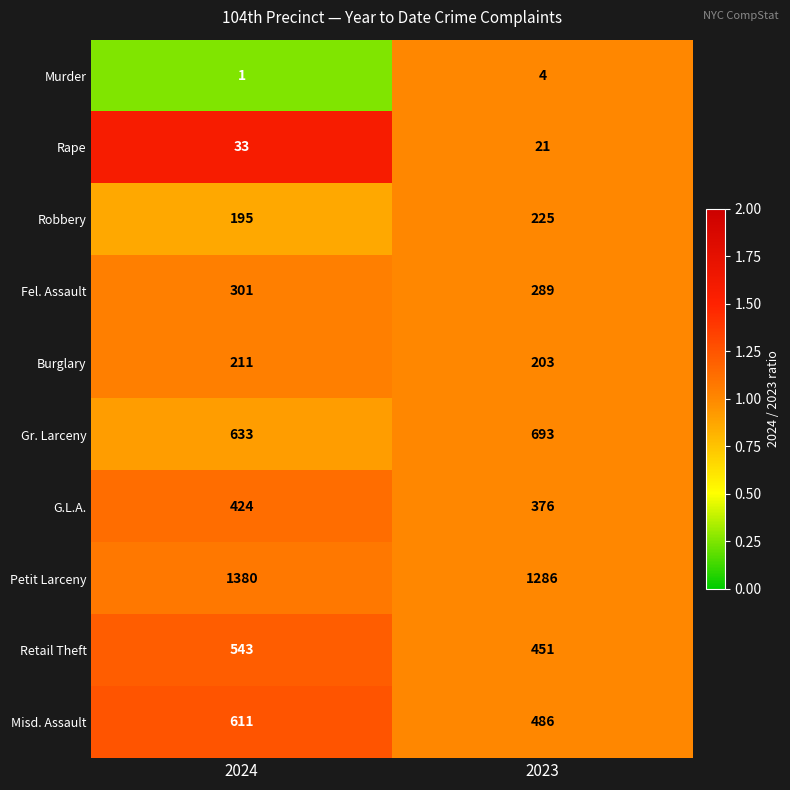

What is the average value of the G.L.A. series?

400